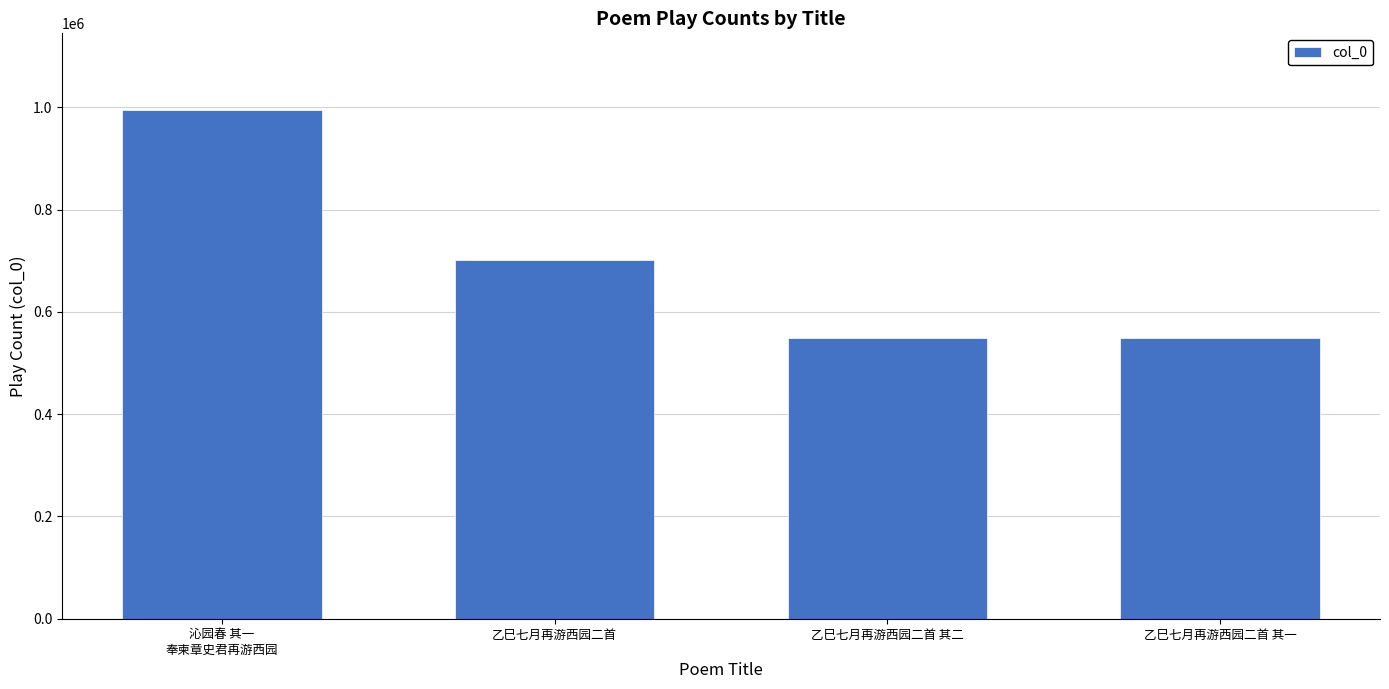

What is the minimum value shown in the chart?

549334